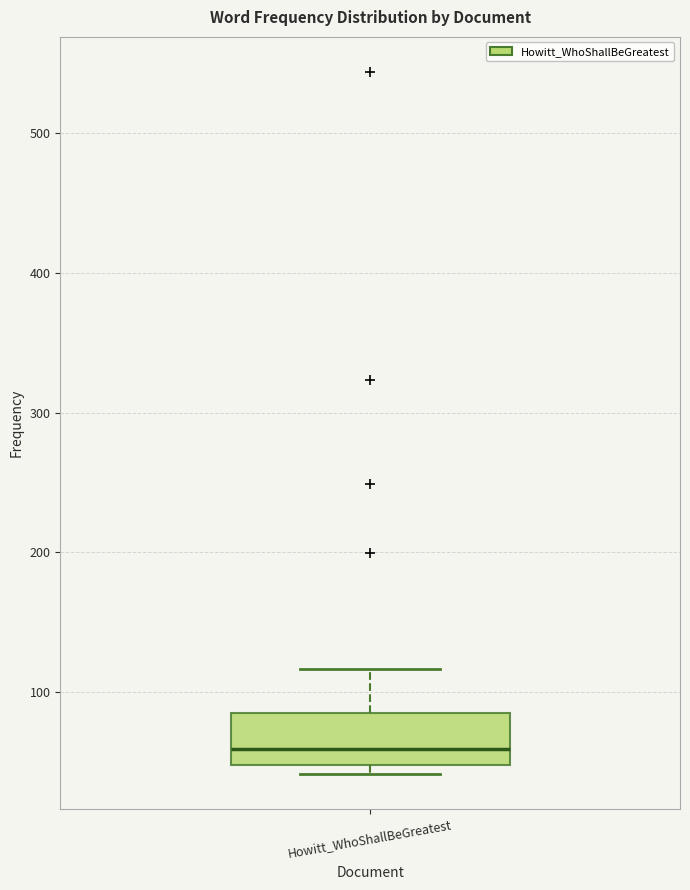

Read this box plot against the y-axis: the position of the median line, the range covered by the box, and the ends of both whiskers. The values are not printed on the chart, so give them approximately, as read against the axis.

median 60, box 50 to 90, whiskers 40 to 120